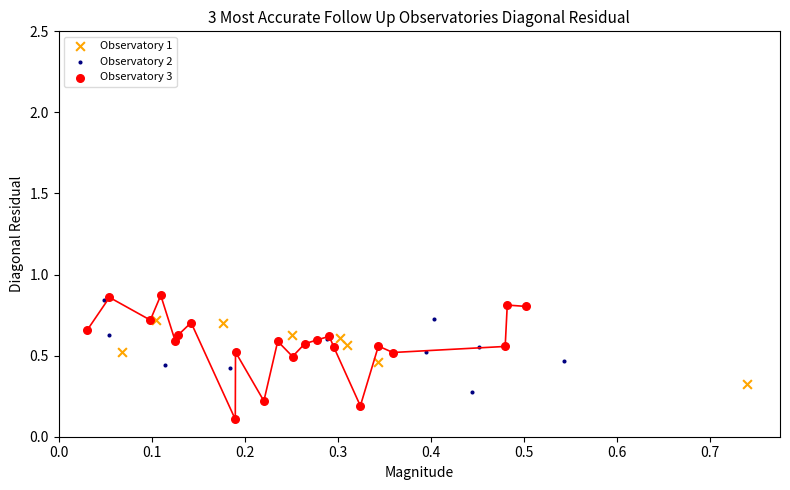

Which series reaches the maximum Y coordinate?

Observatory 3